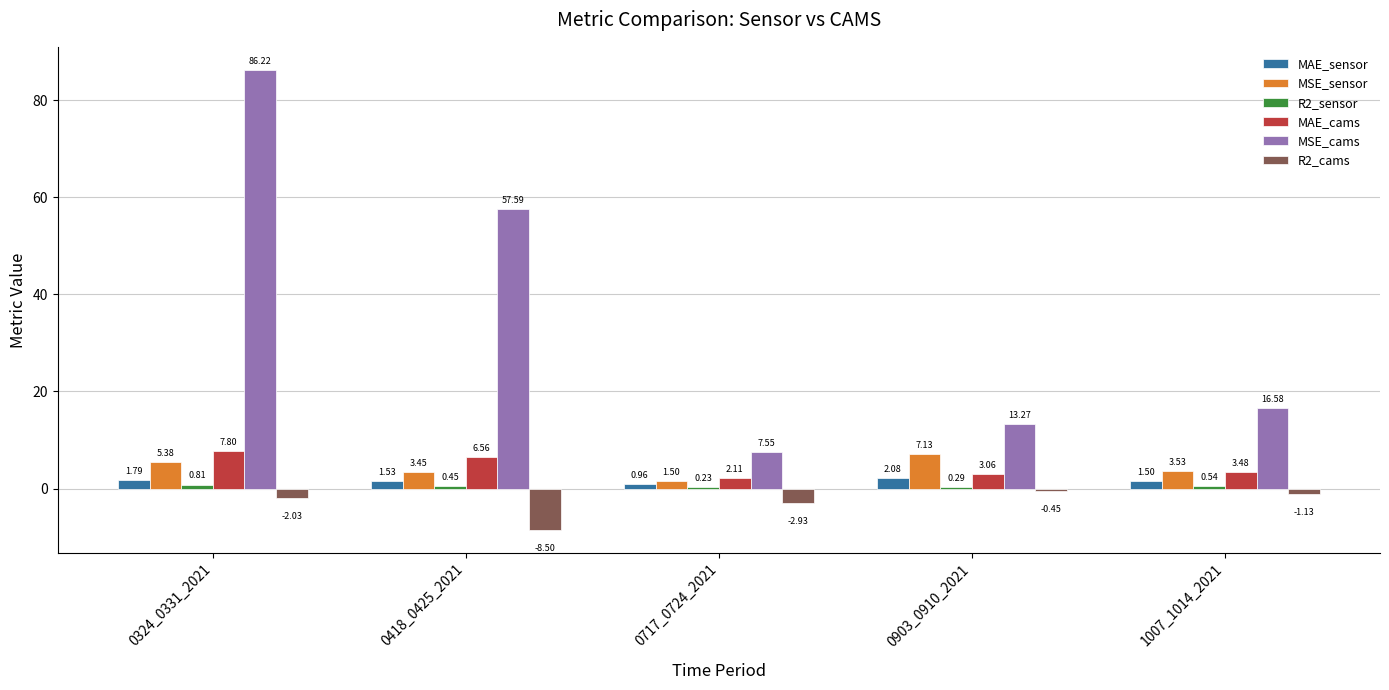

Does the chart contain stacked bars?

No